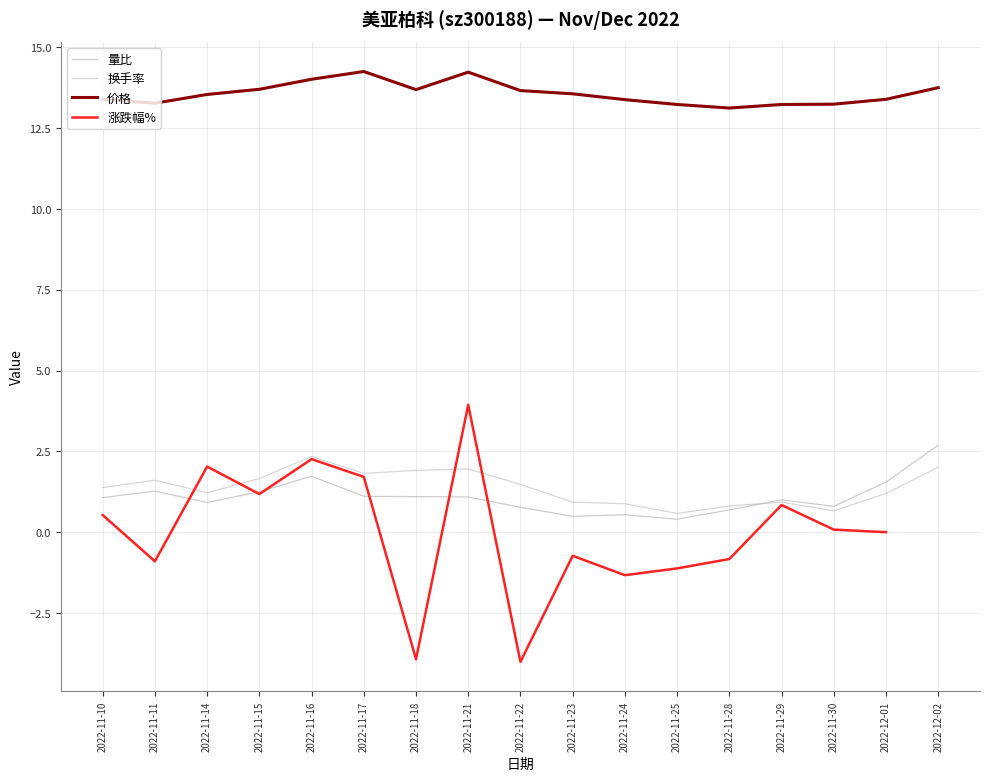

Is it true that 量比 equals 0.4 at 2022-11-25?

True